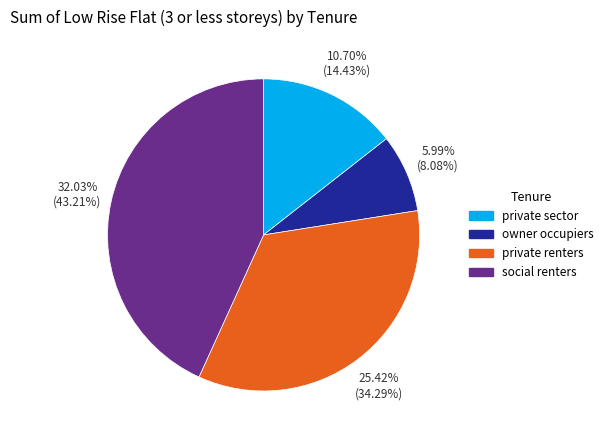

What is the change in value from owner occupiers to private renters?

+19.4